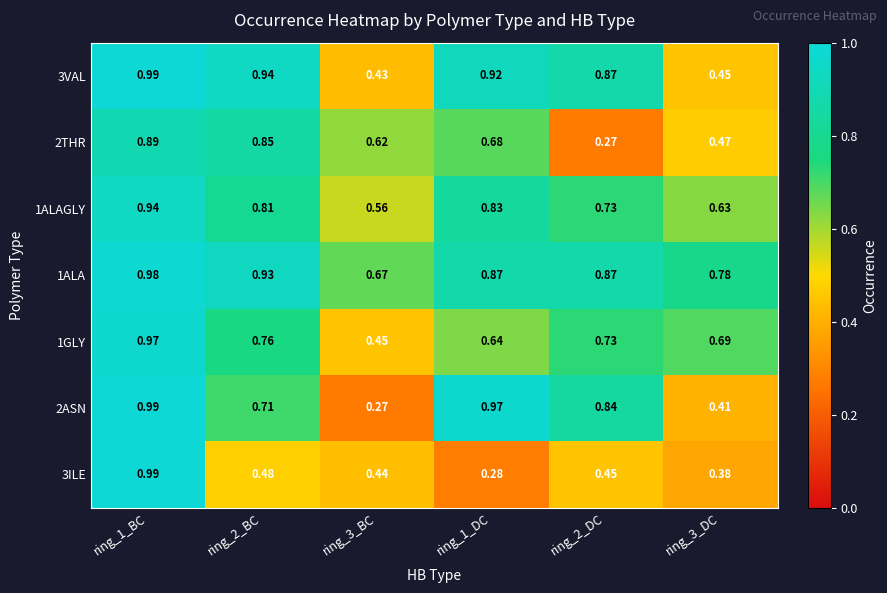

Which series has the widest spread of values?

2ASN